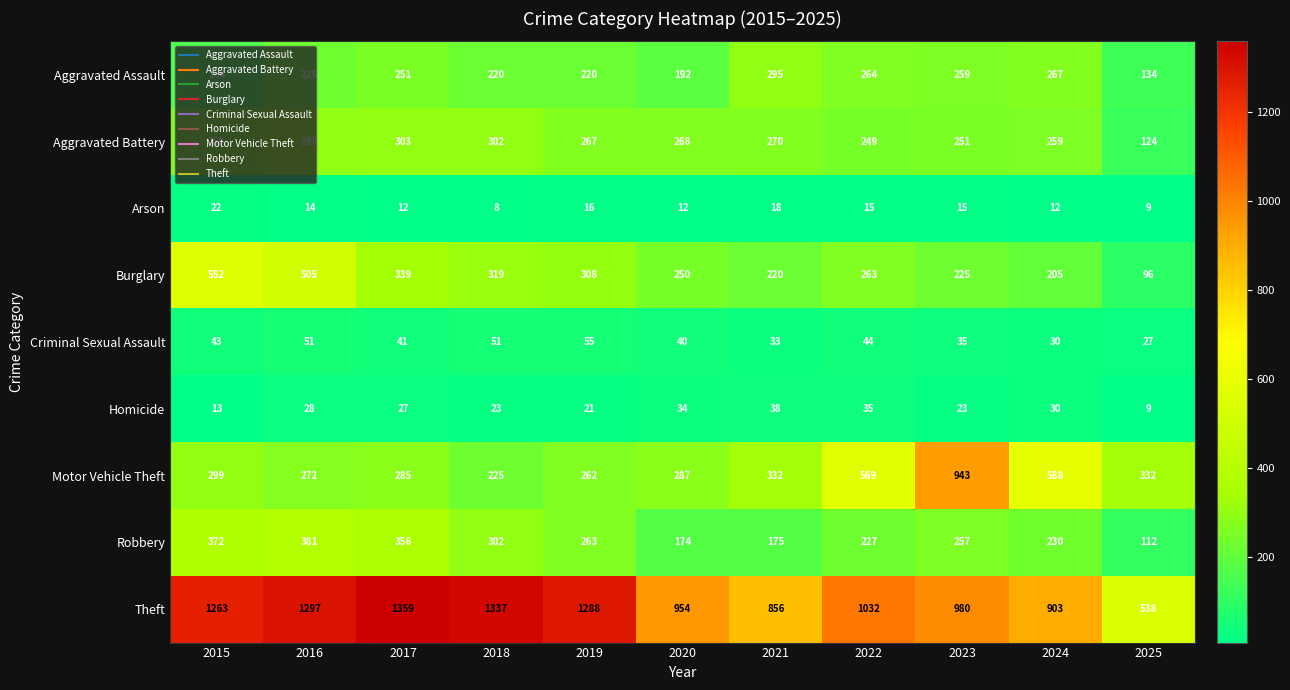

Which category has the lowest value across all series?

2018